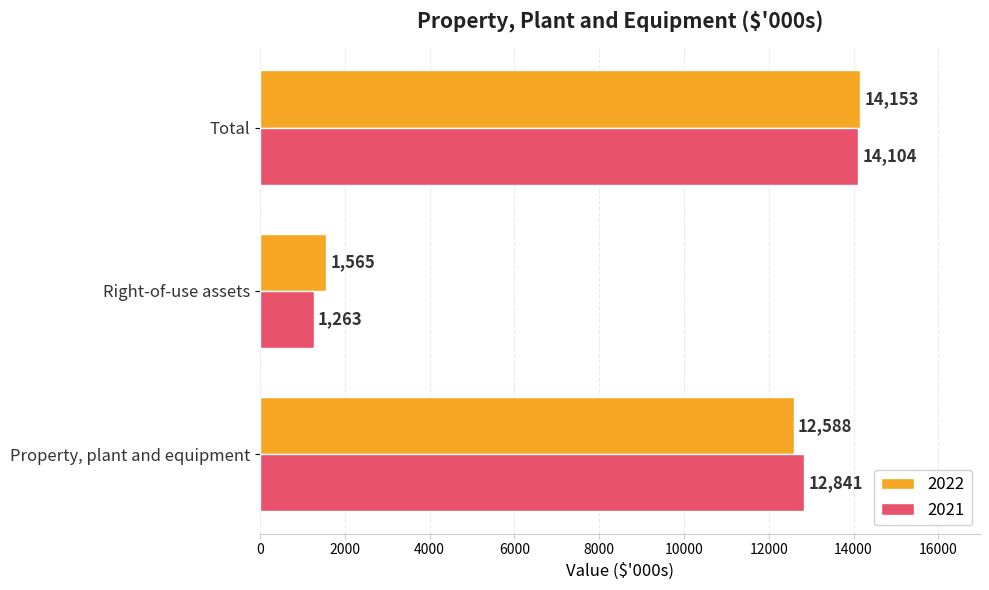

What is the spread (max minus min) of values at Right-of-use assets?

302